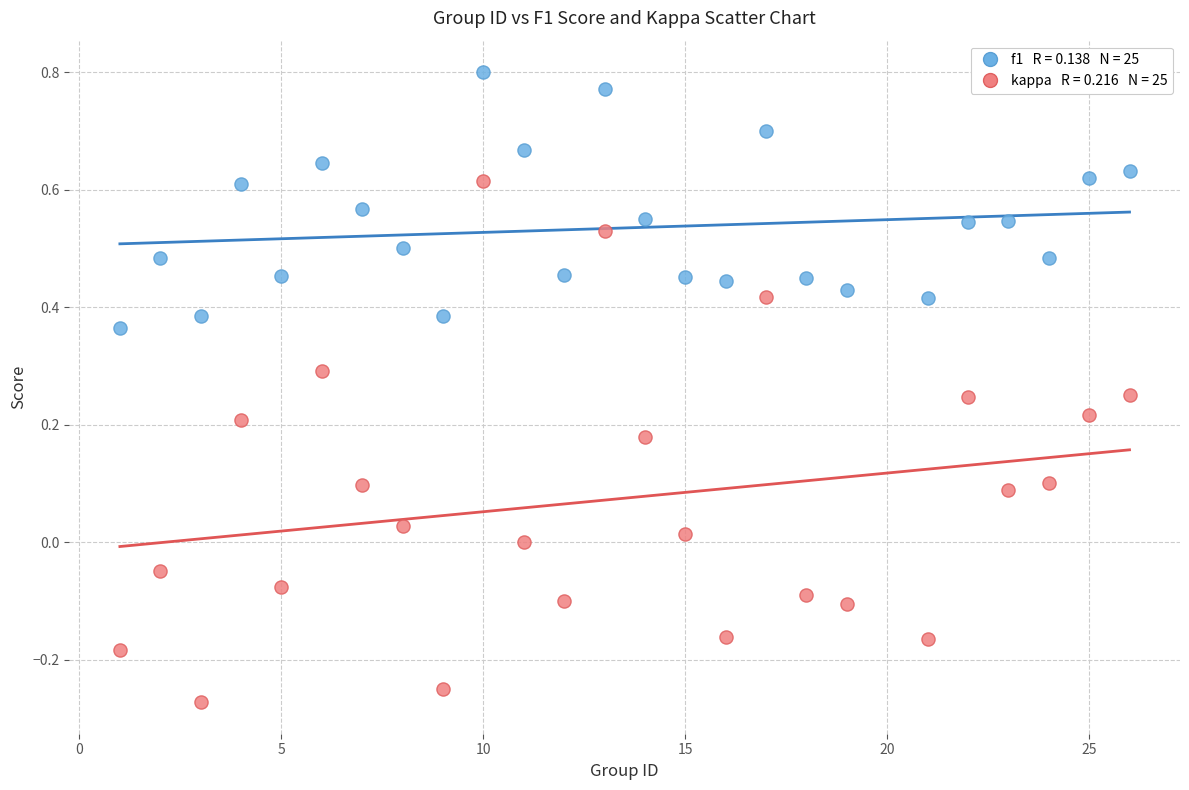

Across all data points, what is the range of X values (max minus min)?

25.0